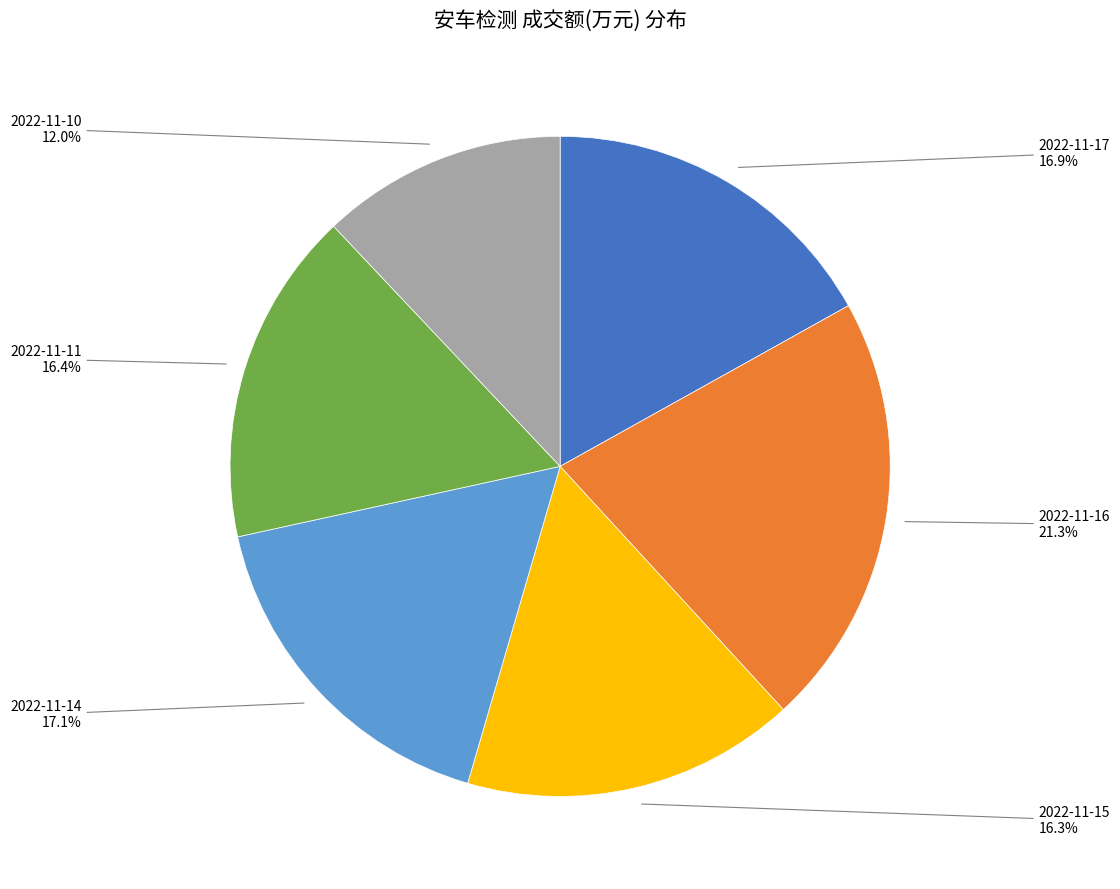

The 2022-11-11 slice represents 25% of the pie. True or false?

False